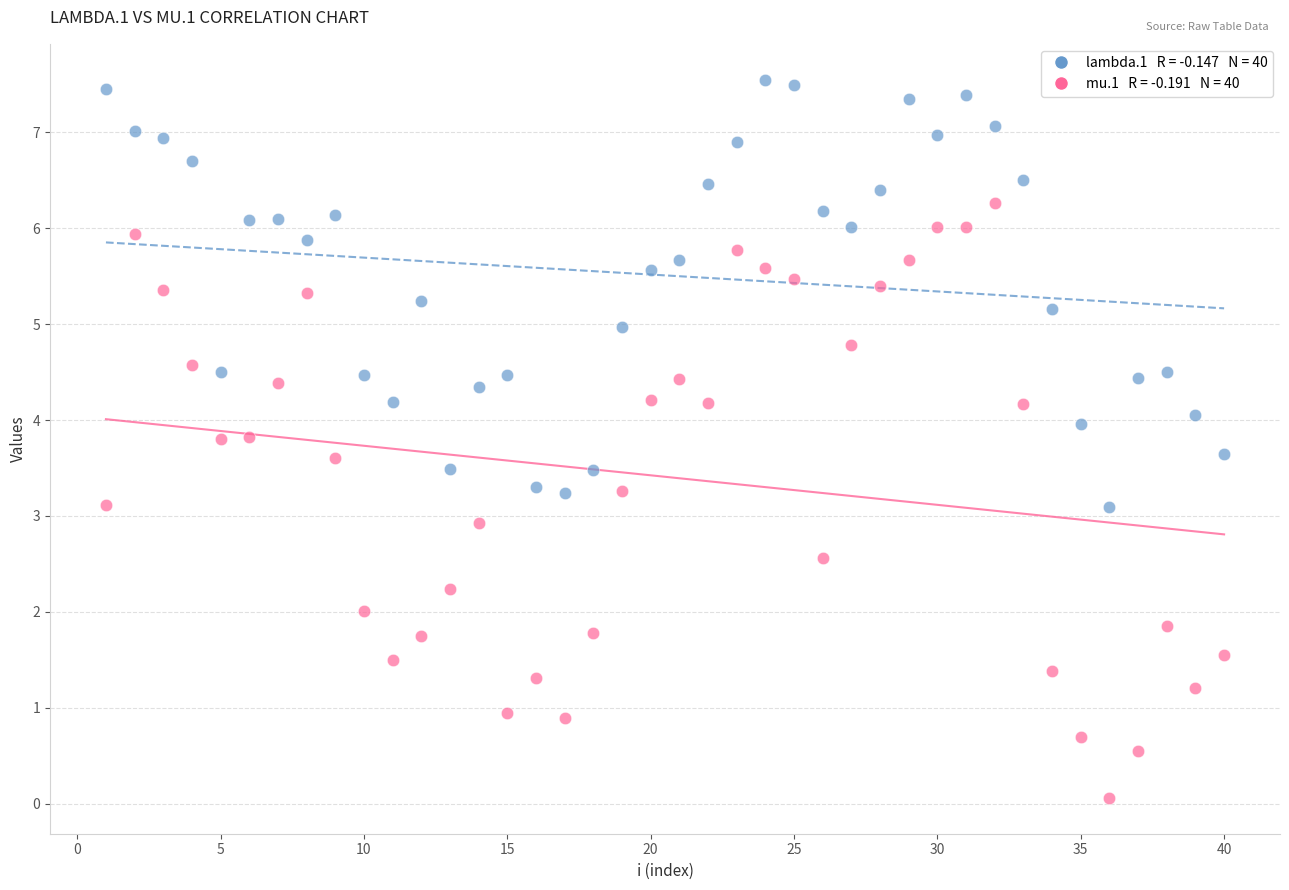

Across all data points, what is the range of Y values (max minus min)?

7.5